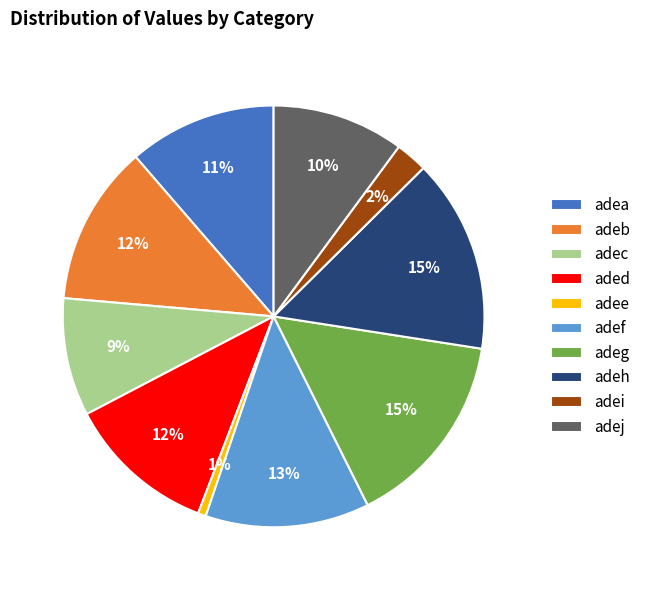

Count the number of slices in the pie.

10